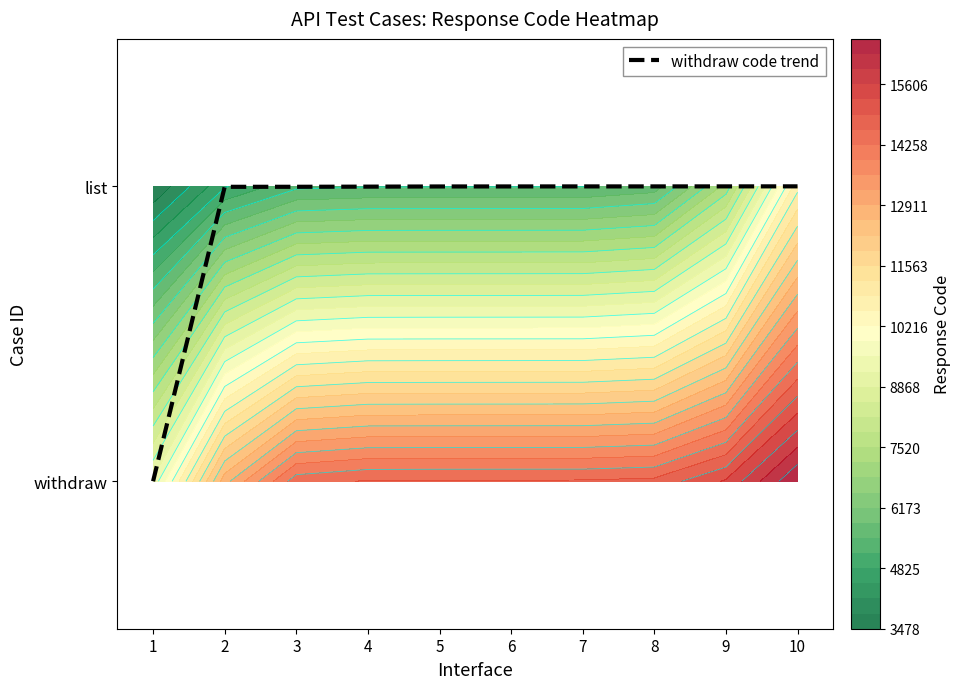

The value at 8 is 0.4. True or false?

False